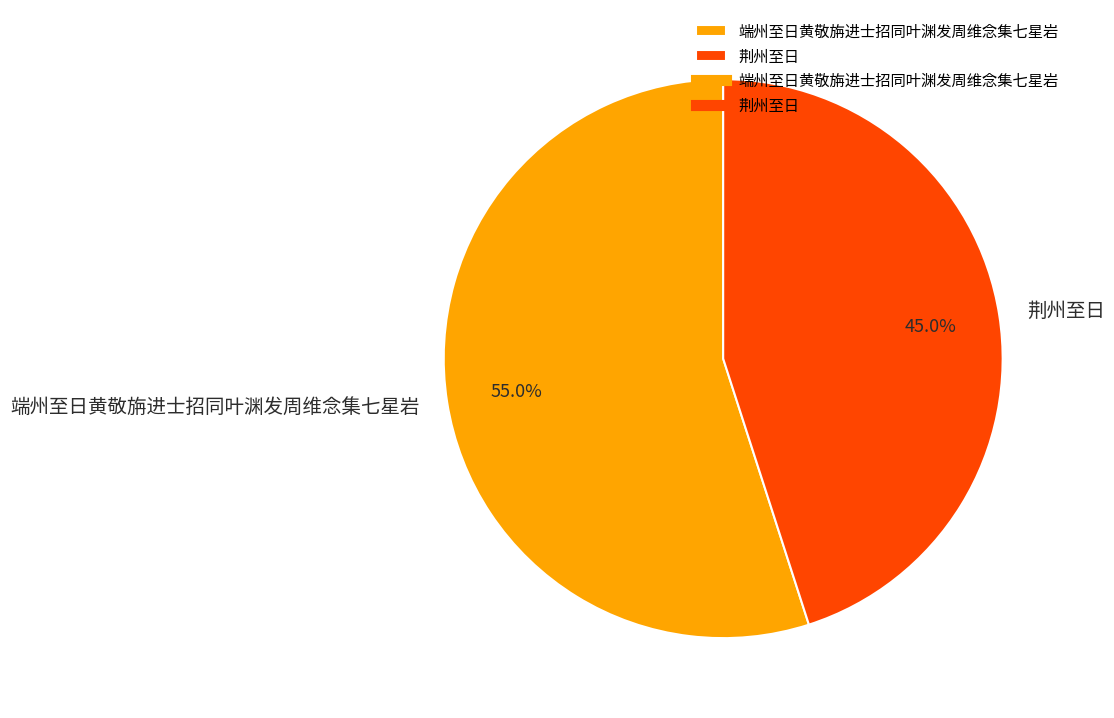

To the nearest percent, what is the difference between the largest and smallest slice percentages?

10%